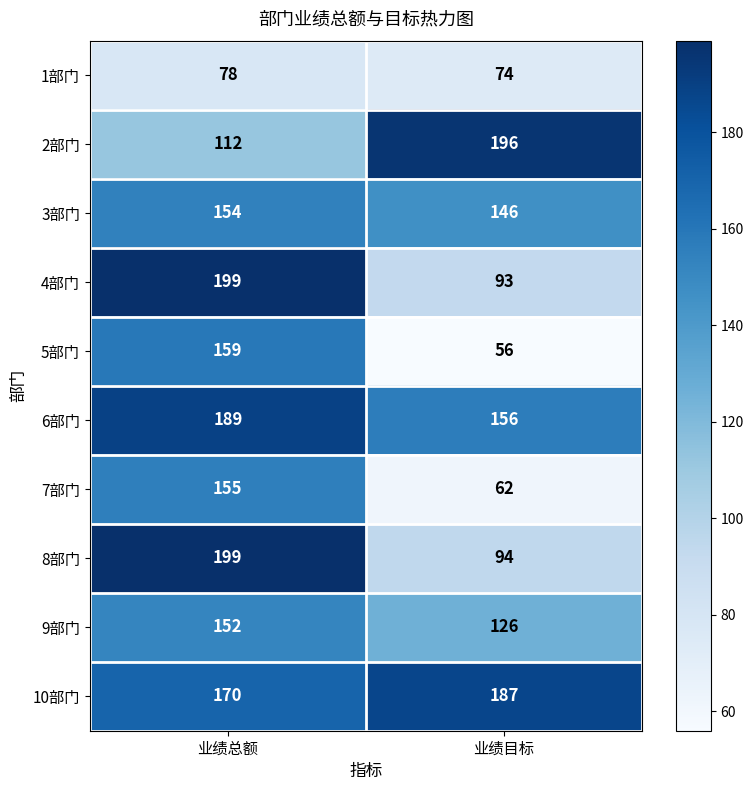

Which category has the lowest value across all series?

业绩目标